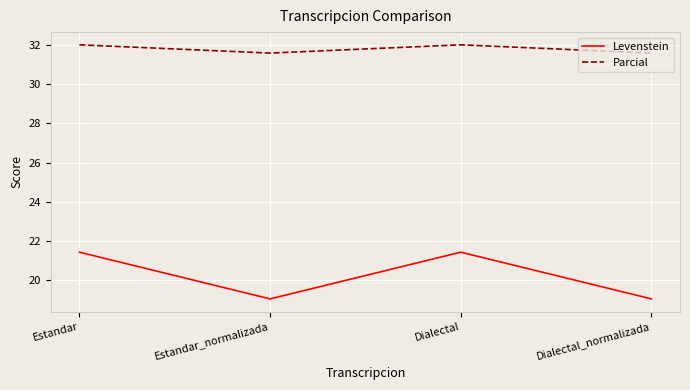

Reading left to right, transcribe all the data shown in this chart.

Levenstein: 21.4	19.0	21.4	19.0
Parcial: 32.0	31.6	32.0	31.6